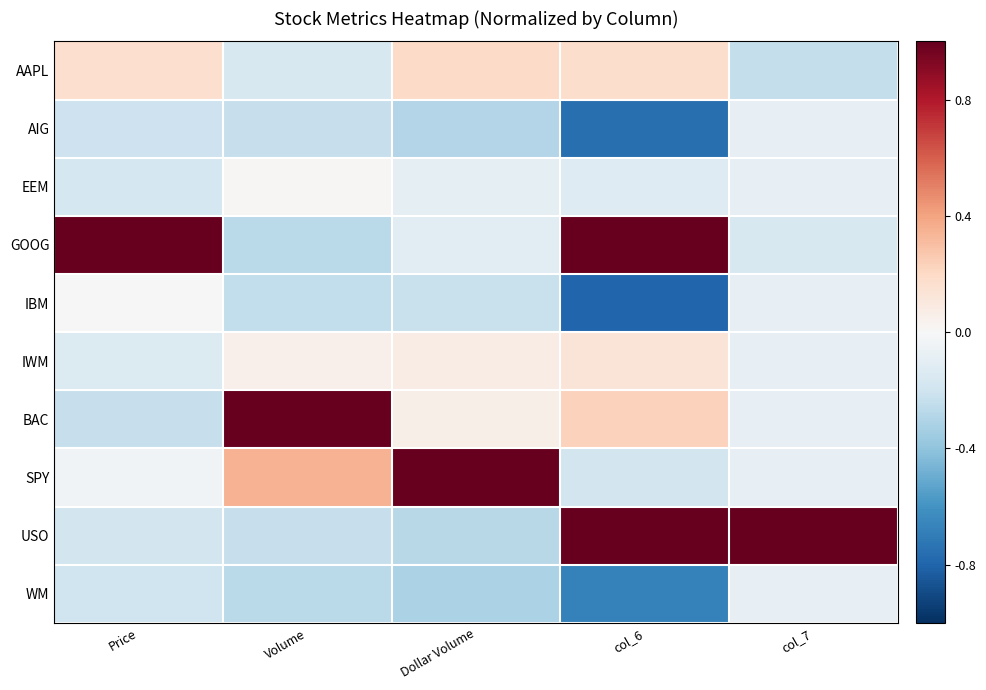

Reading left to right, transcribe all the data shown in this chart.

AAPL: Price=0.2	Volume=-0.2	Dollar Volume=0.2	col_6=0.2	col_7=-0.2
AIG: Price=-0.2	Volume=-0.2	Dollar Volume=-0.3	col_6=-0.8	col_7=-0.1
EEM: Price=-0.2	Volume=0.0	Dollar Volume=-0.1	col_6=-0.1	col_7=-0.1
GOOG: Price=1.0	Volume=-0.3	Dollar Volume=-0.1	col_6=1.0	col_7=-0.2
IBM: Price=-0.0	Volume=-0.2	Dollar Volume=-0.2	col_6=-0.8	col_7=-0.1
IWM: Price=-0.1	Volume=0.1	Dollar Volume=0.1	col_6=0.1	col_7=-0.1
BAC: Price=-0.2	Volume=1.0	Dollar Volume=0.1	col_6=0.2	col_7=-0.1
SPY: Price=-0.0	Volume=0.3	Dollar Volume=1.0	col_6=-0.2	col_7=-0.1
USO: Price=-0.2	Volume=-0.2	Dollar Volume=-0.3	col_6=1.0	col_7=1.0
WM: Price=-0.2	Volume=-0.3	Dollar Volume=-0.3	col_6=-0.7	col_7=-0.1